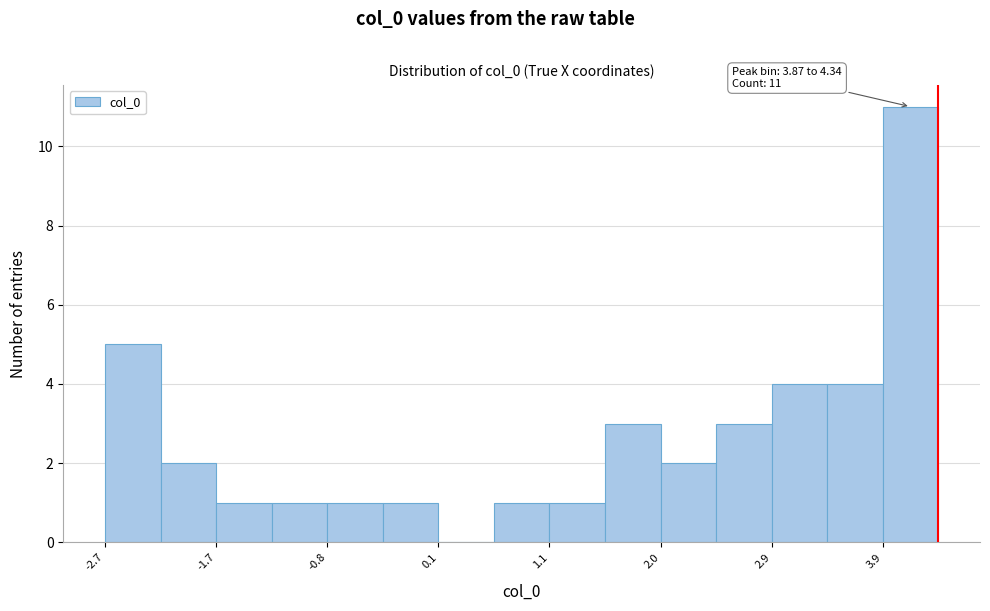

Which range on the x-axis has the tallest bar?

3.9 to 4.3